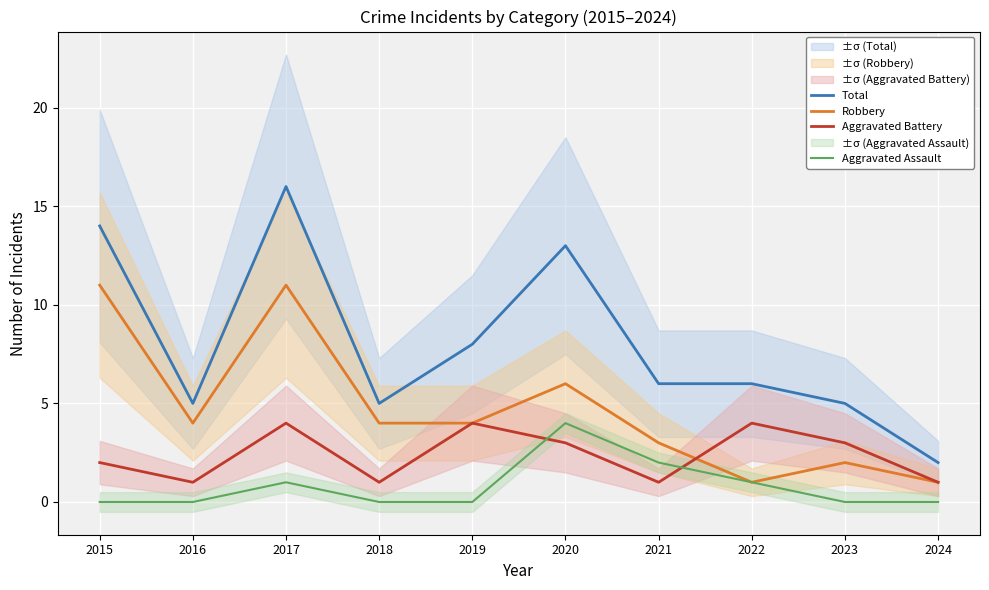

What is the maximum value for Total?

16